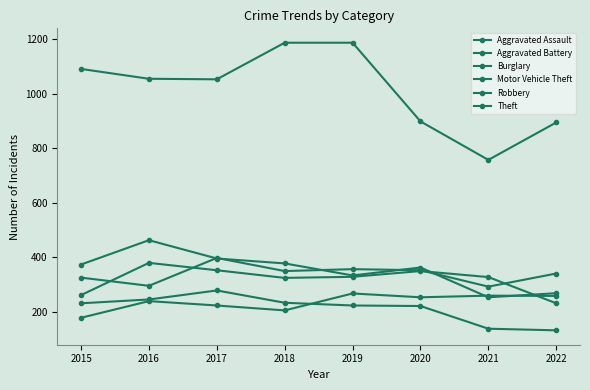

Which series has the largest range (max minus min)?

Theft